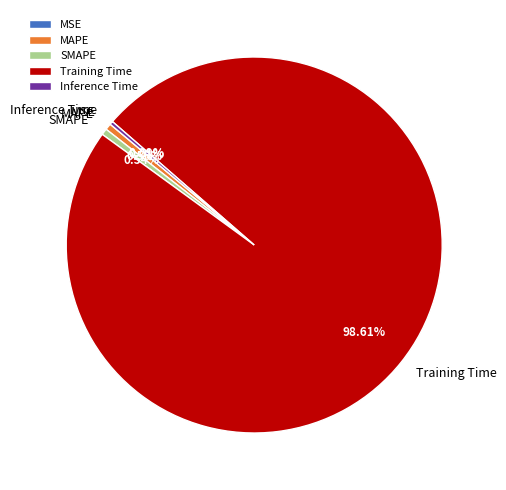

Which slice is the largest?

Training Time